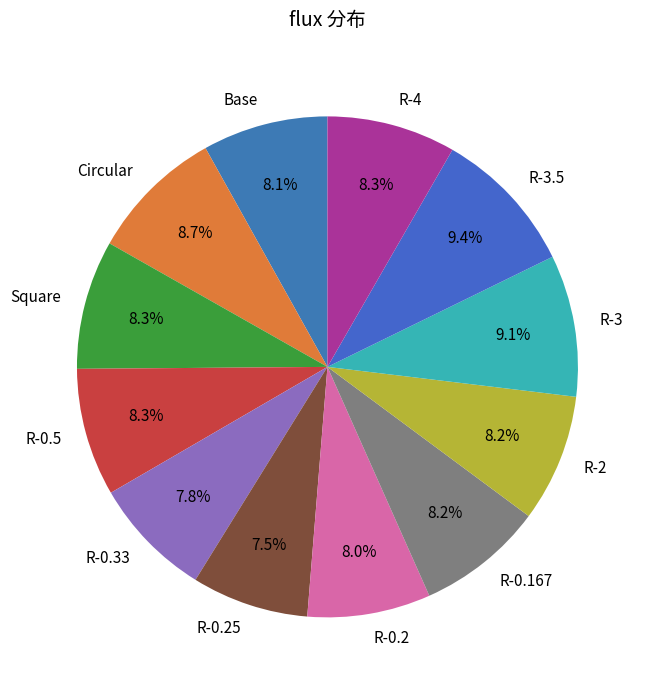

To the nearest percent, what portion does R-4 represent?

8%